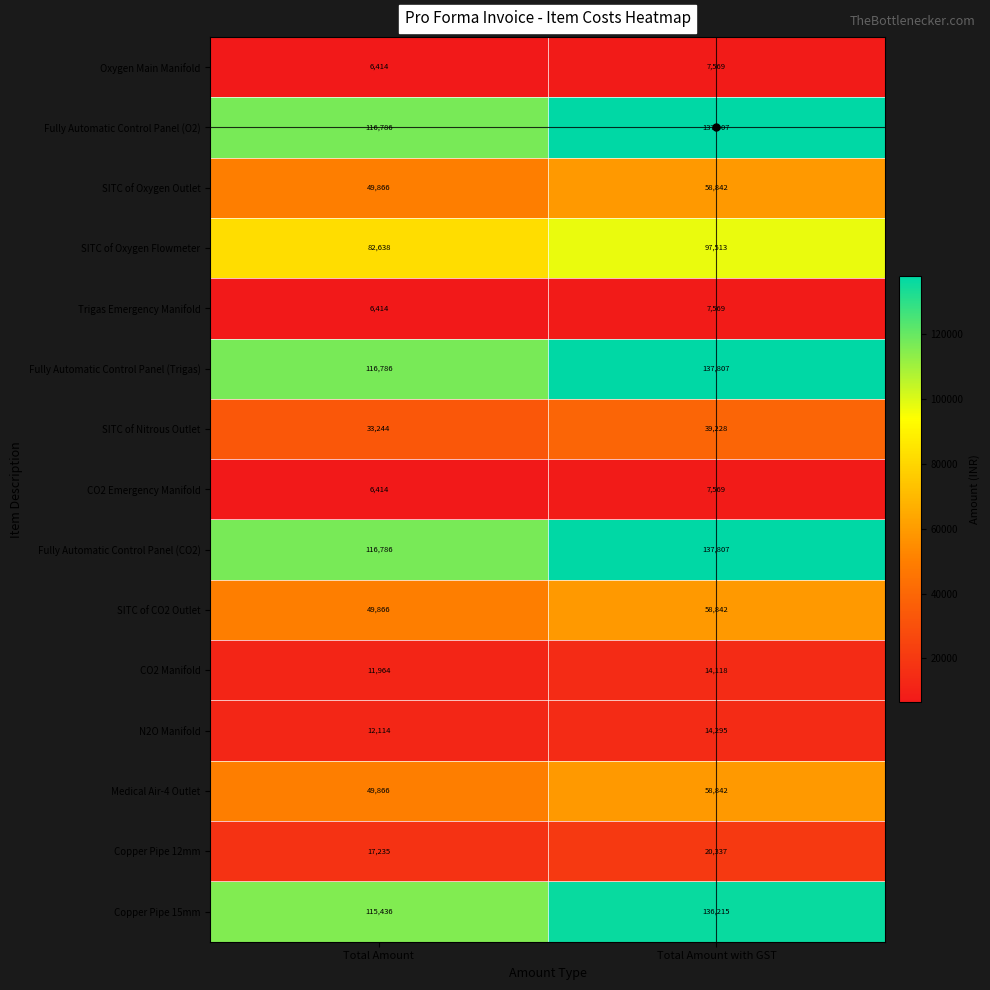

Read the Medical Air-4 Outlet value at Total Amount with GST, to the nearest 10.

58840